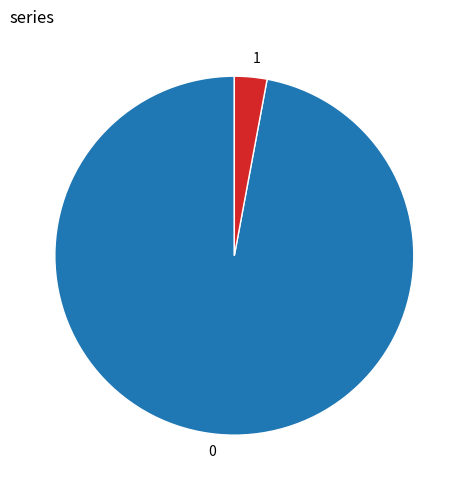

True or false: 0 accounts for 58% of the total.

False